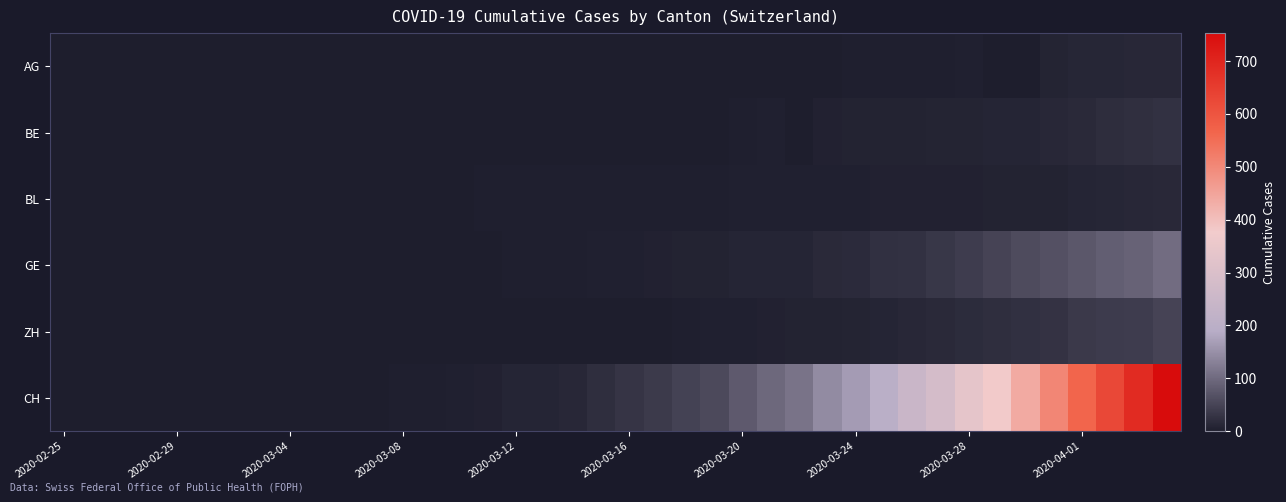

How many distinct data groups are displayed?

6